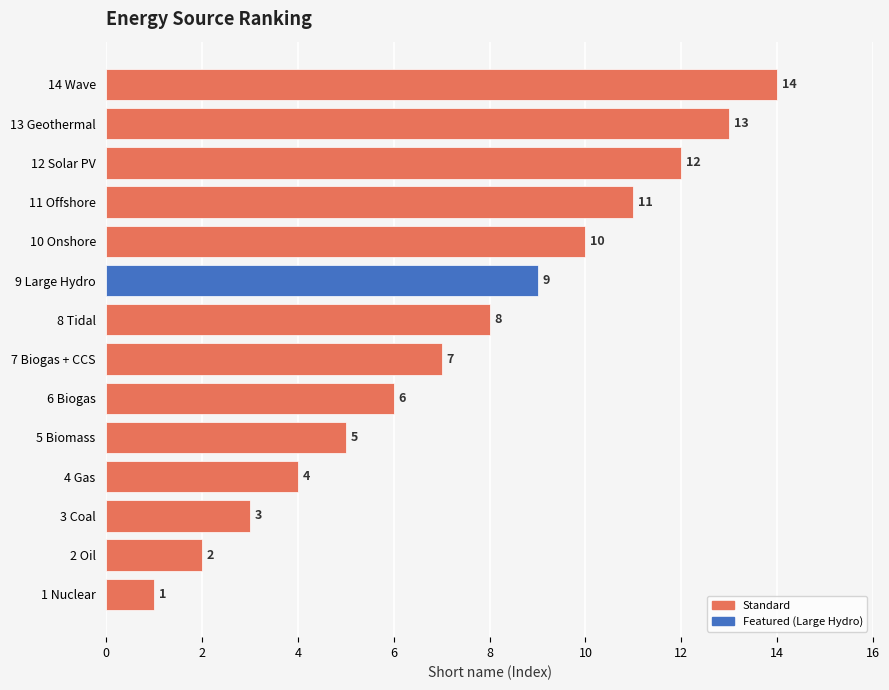

Rank the categories by value from highest to lowest.

14 Wave, 13 Geothermal, 12 Solar PV, 11 Offshore, 10 Onshore, 9 Large Hydro, 8 Tidal, 7 Biogas + CCS, 6 Biogas, 5 Biomass, 4 Gas, 3 Coal, 2 Oil, 1 Nuclear